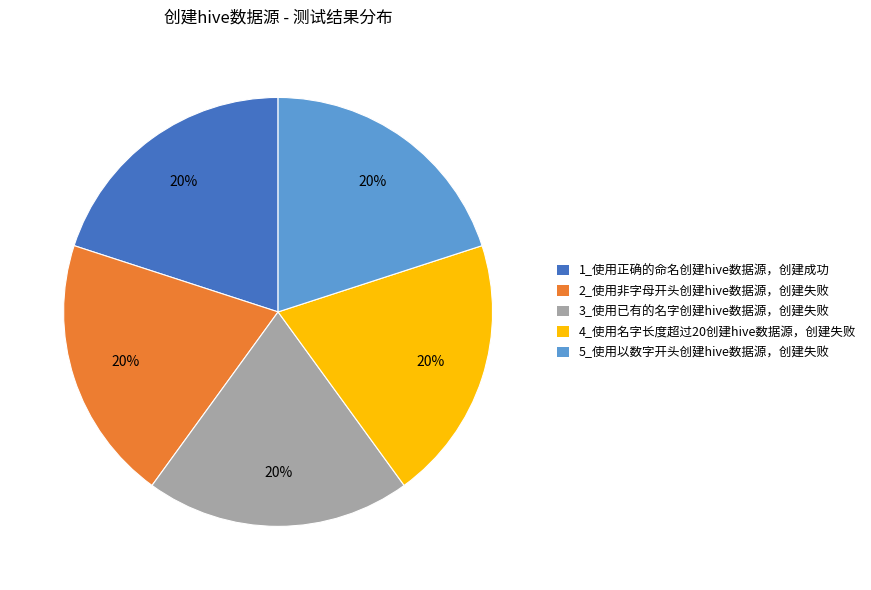

Is it true that 5_使用以数字开头创建hive数据源，创建失败 is 33% of the pie?

False